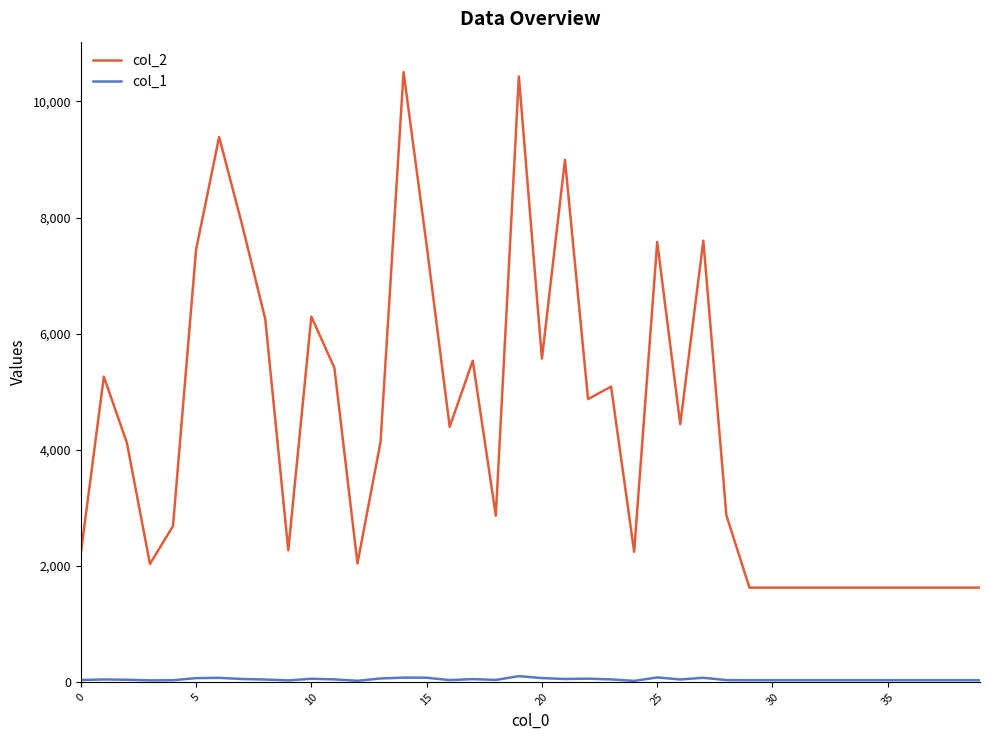

In col_2, how many points are higher than both neighbors (excluding endpoints)?

10